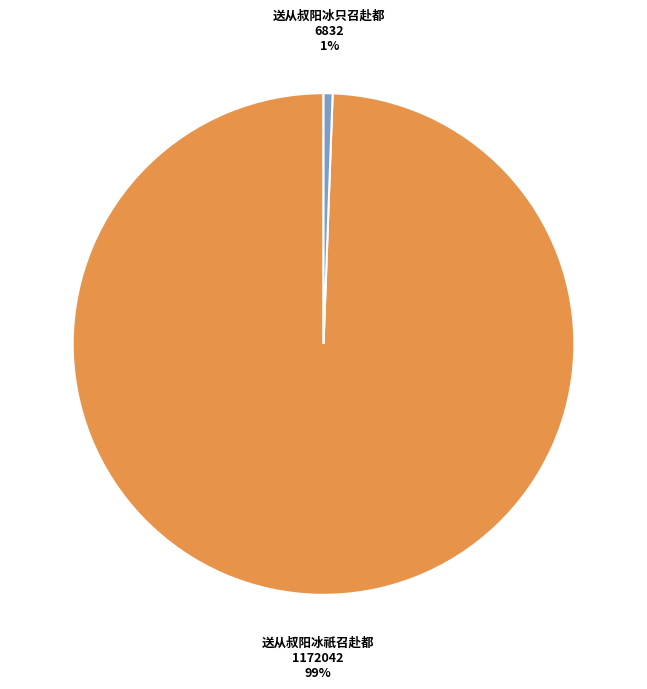

Between 送从叔阳冰只召赴都 and 送从叔阳冰祇召赴都, which is larger?

送从叔阳冰祇召赴都